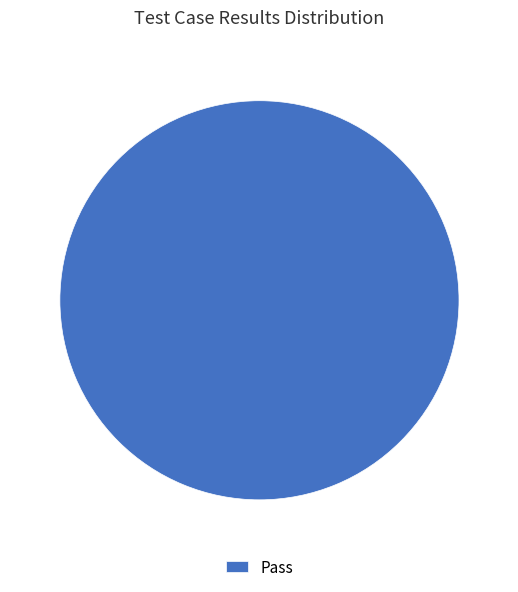

Rank the categories by value from highest to lowest.

Pass